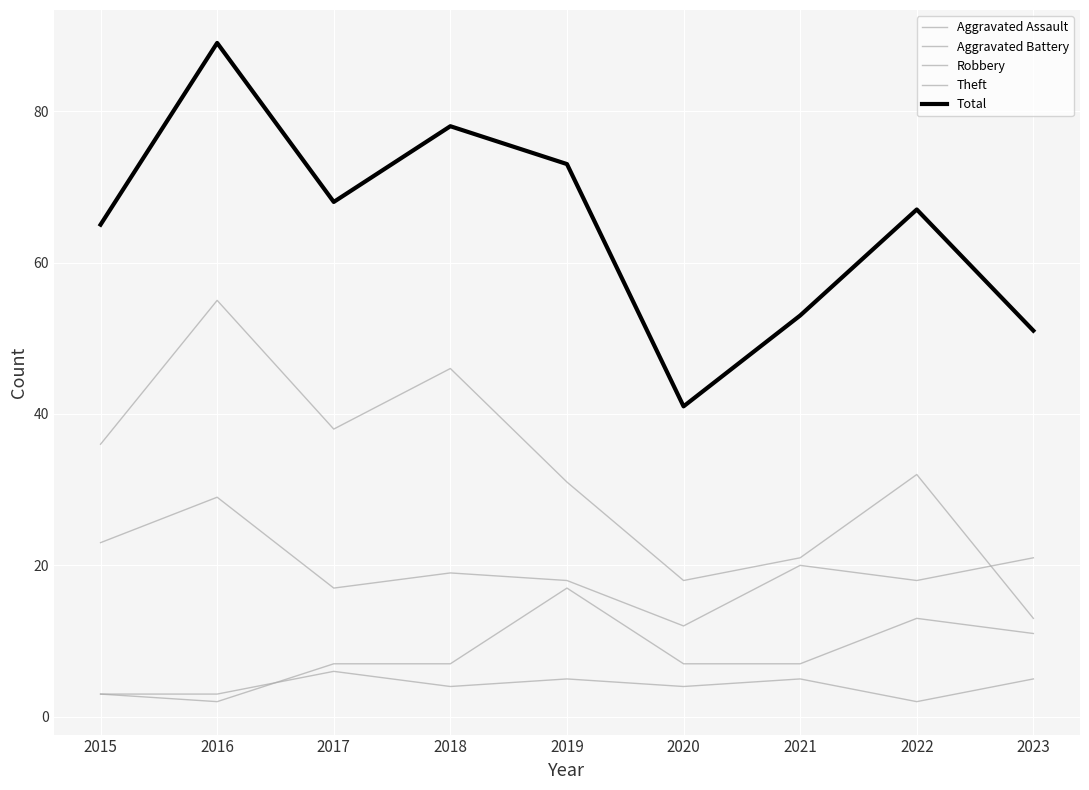

True or false: Total has a value of 51 at 2023.

True